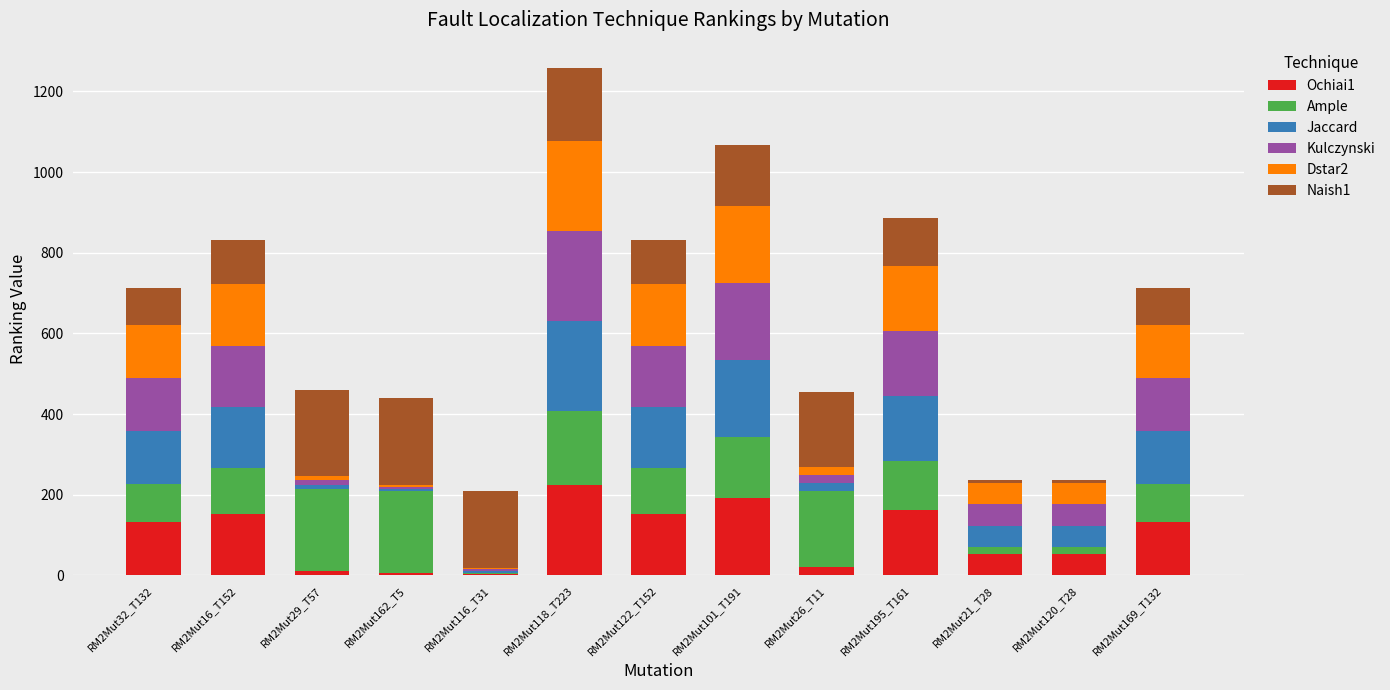

Count the number of categories in the chart.

13